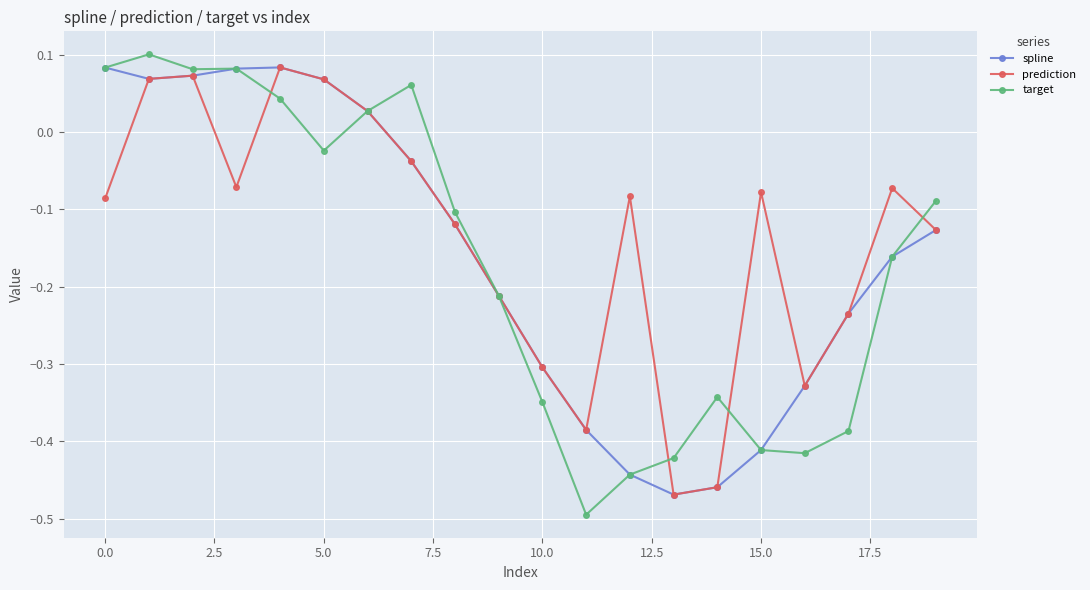

At how many categories does at least one series exceed 0?

8